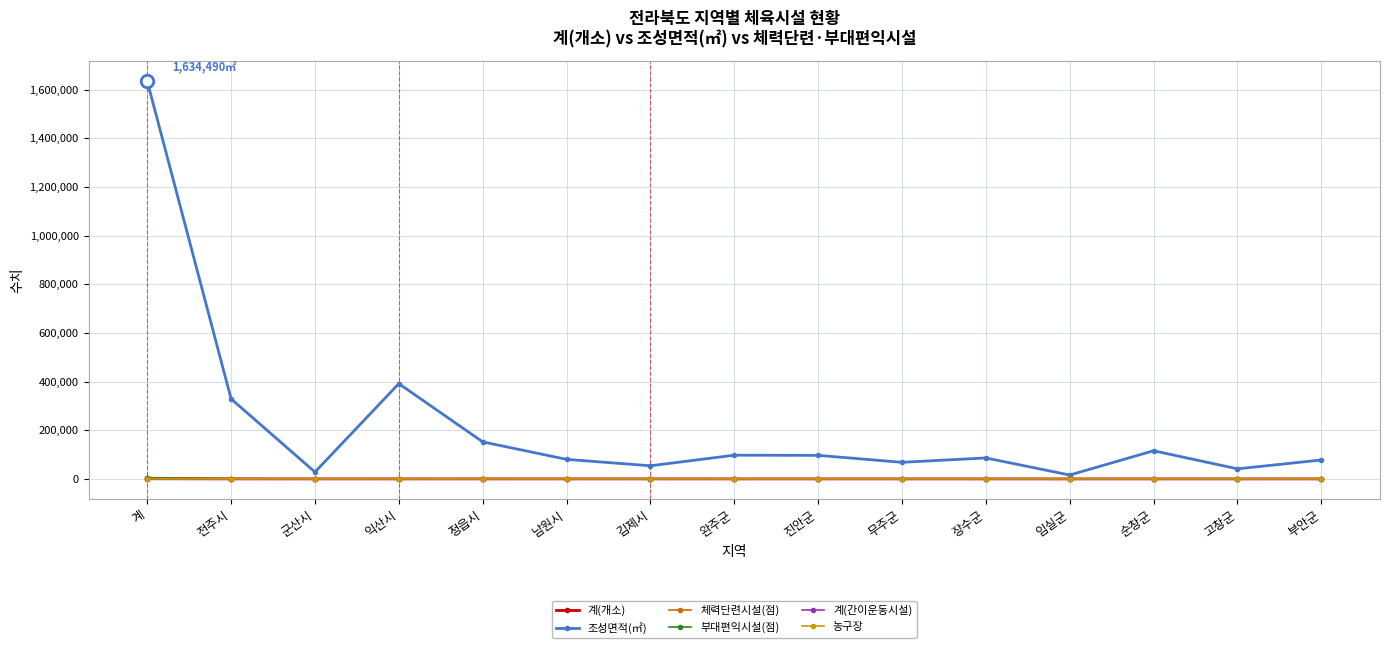

In 체력단련시설(점), how many points are lower than both neighbors (excluding endpoints)?

4